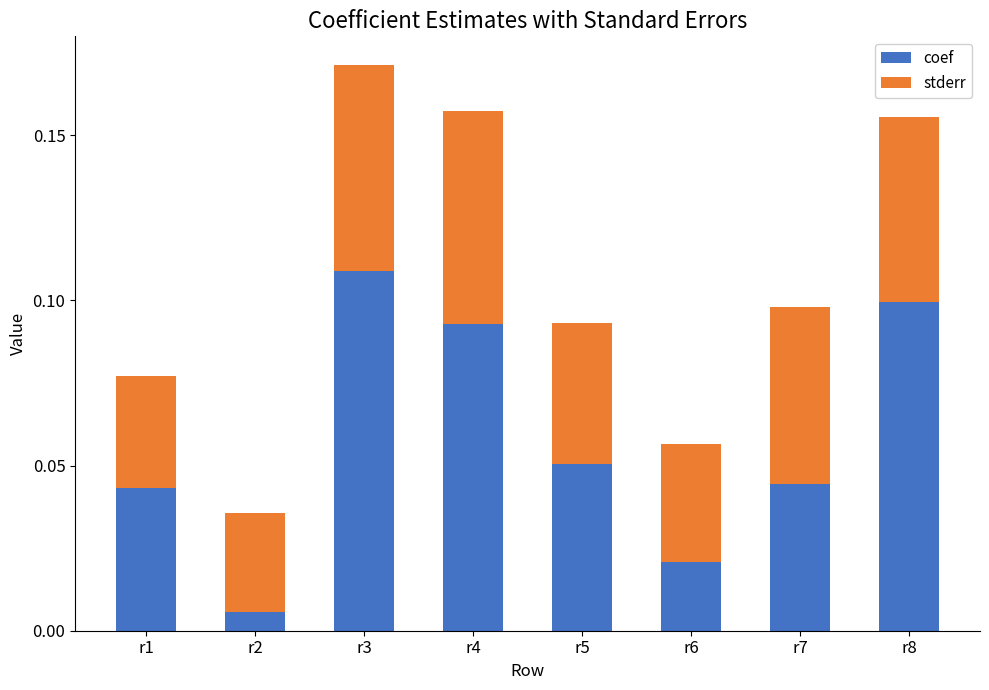

At which label does coef reach its peak?

r3